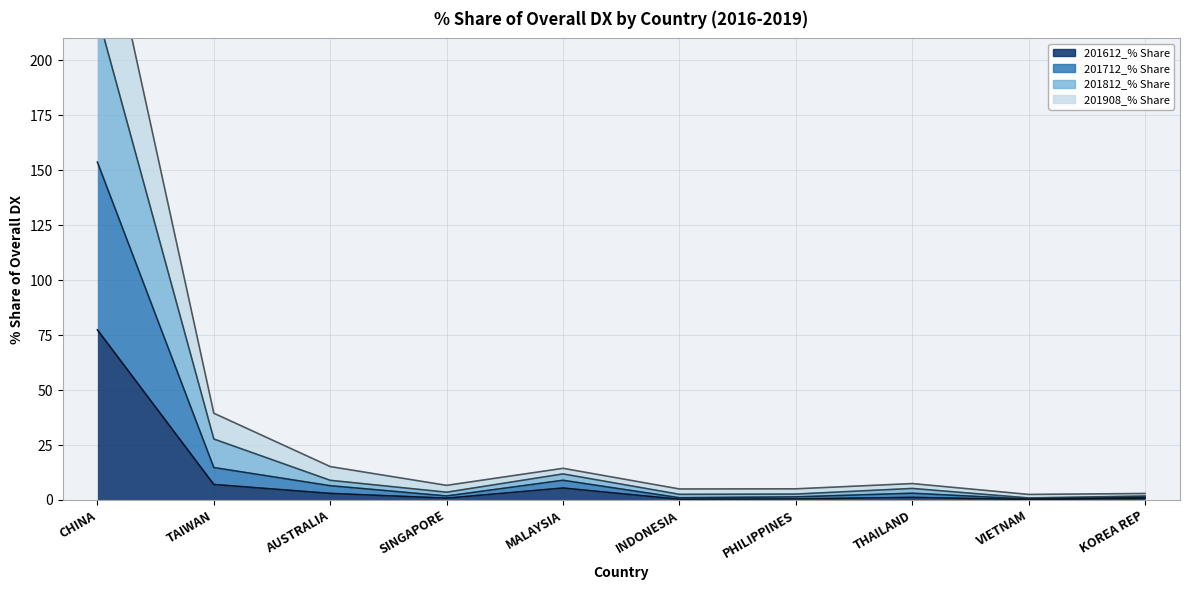

Is the value of 201908_% Share at KOREA REP greater than the value of 201712_% Share at SINGAPORE?

Yes